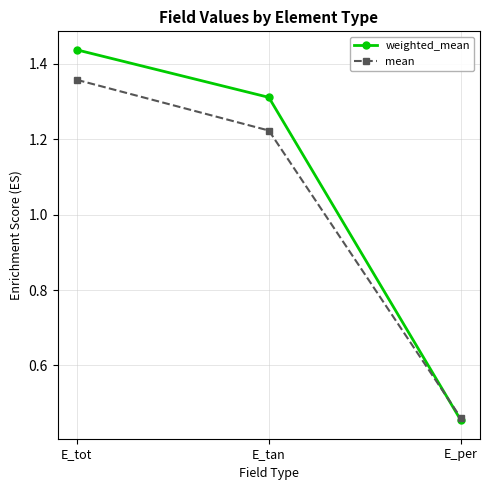

The mean series shows 0.8 at E_per. True or false?

False